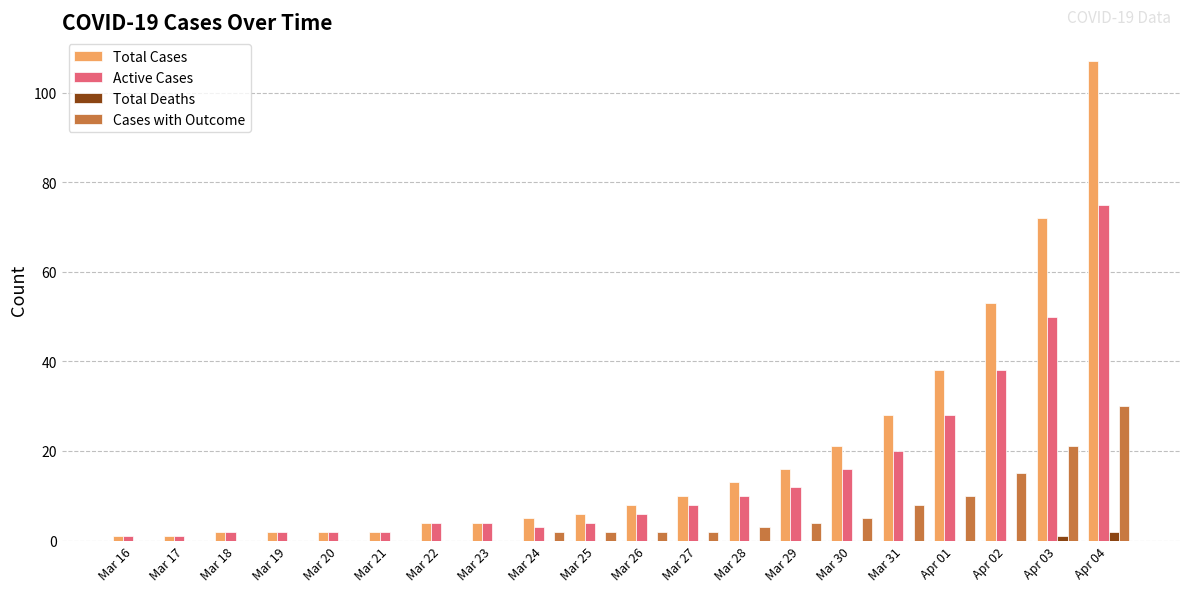

How many distinct data groups are displayed?

4